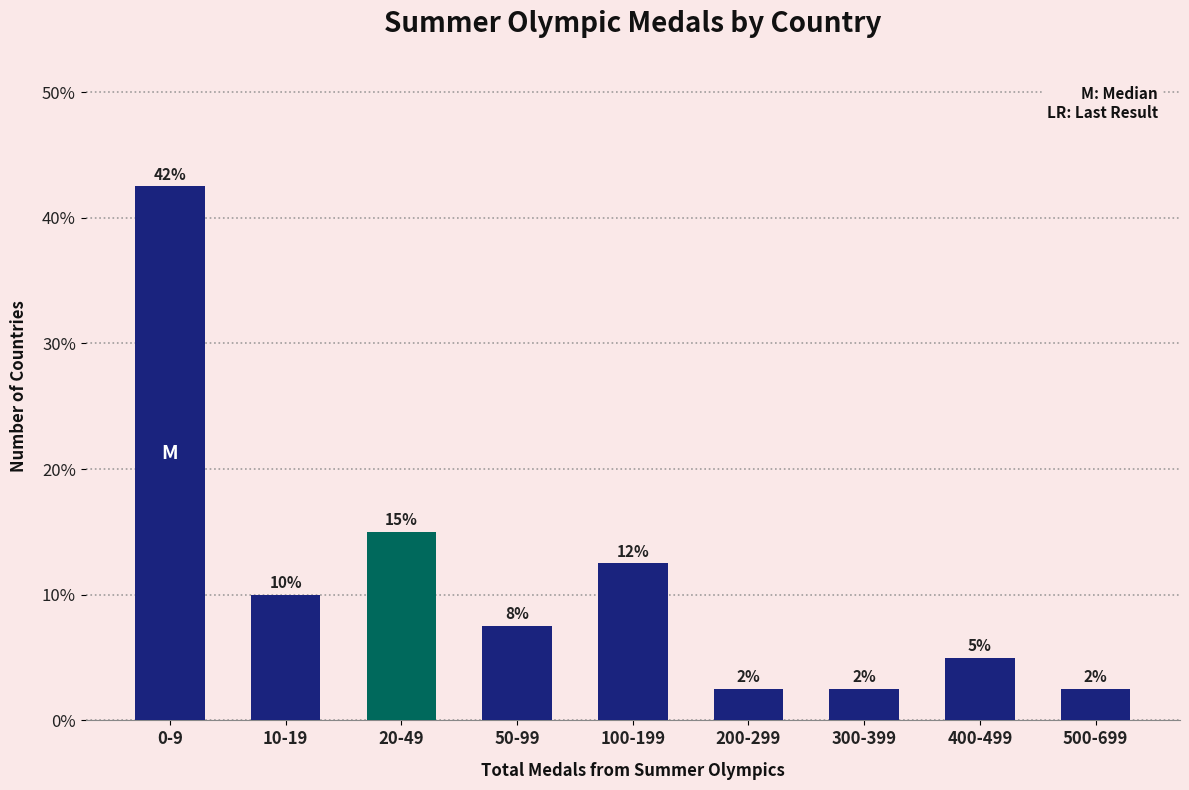

How many bars are there in total?

9